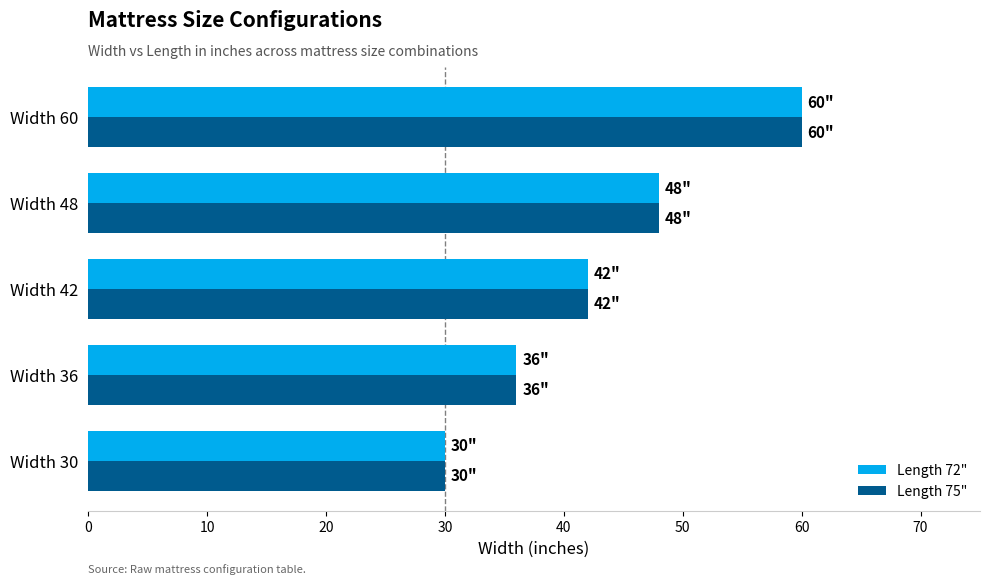

What are all the series names shown in the legend?

Length 72", Length 75"